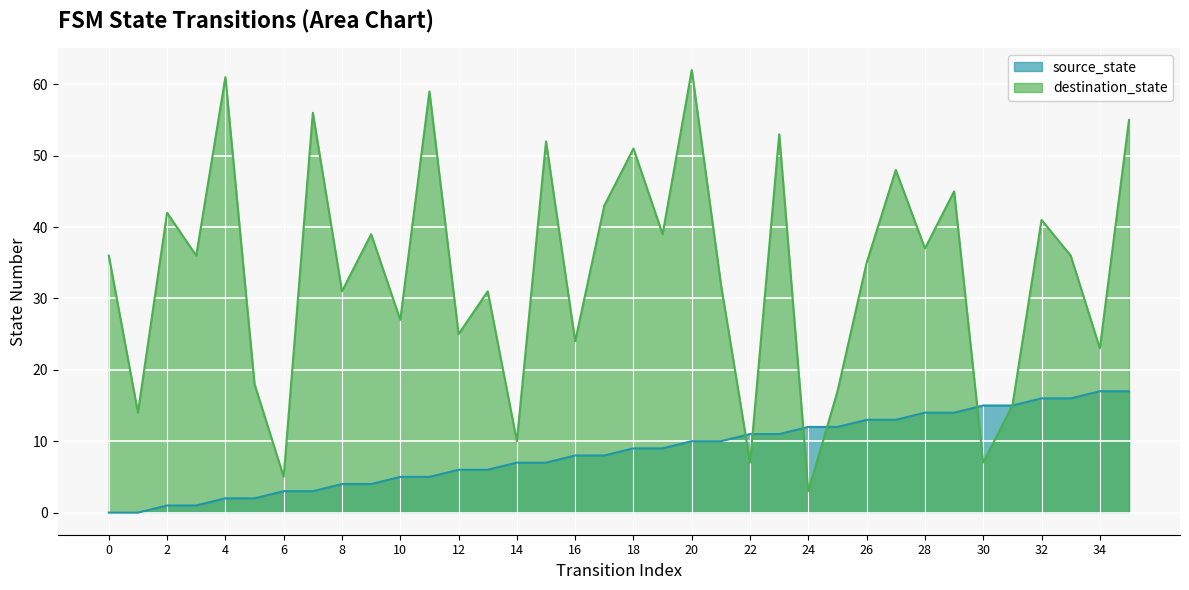

What is the value of the destination_state point at the 3rd from the left?

42